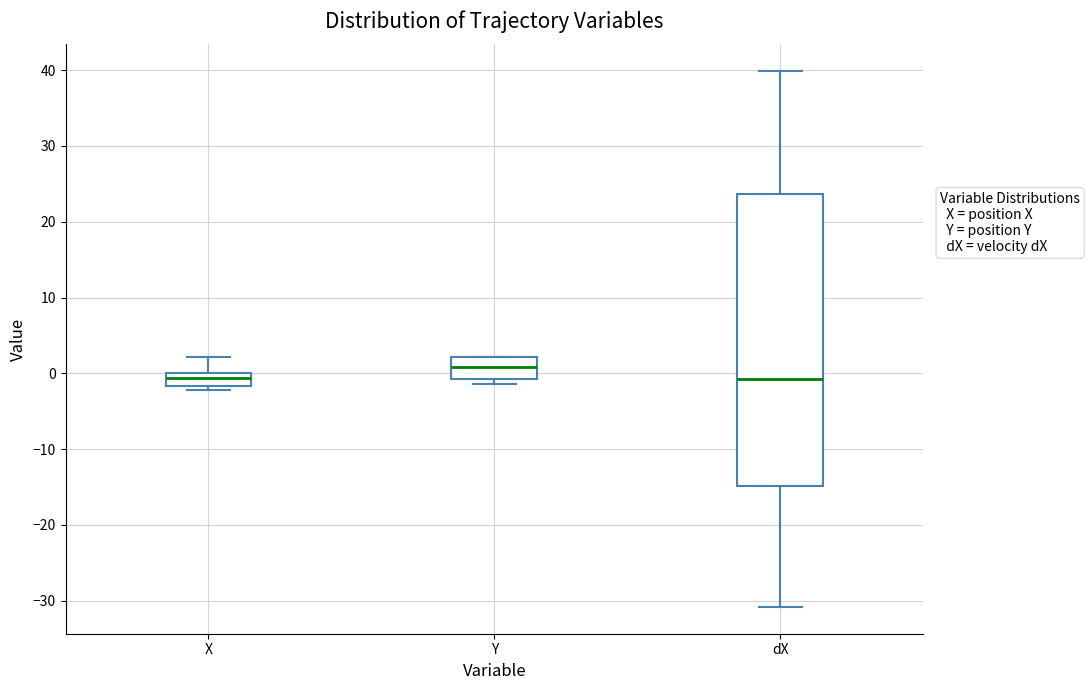

Where is the lower edge of the box for Y on the y-axis? The values are not printed on the chart, so give them approximately, as read against the axis.

-1